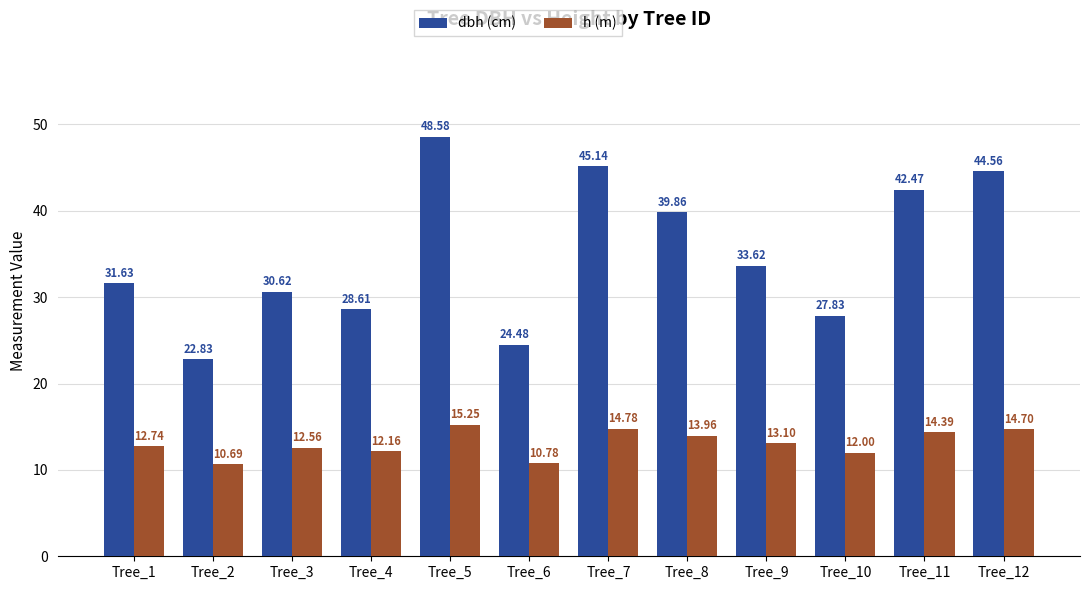

How many bars are there in each group?

2